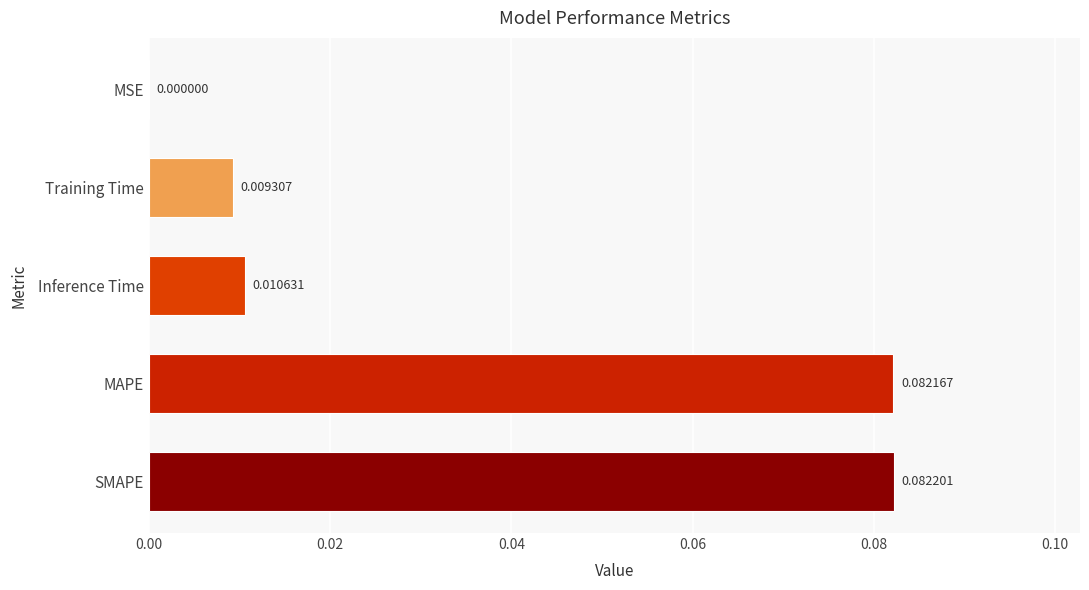

Where is the data nearest to the value 0?

MSE